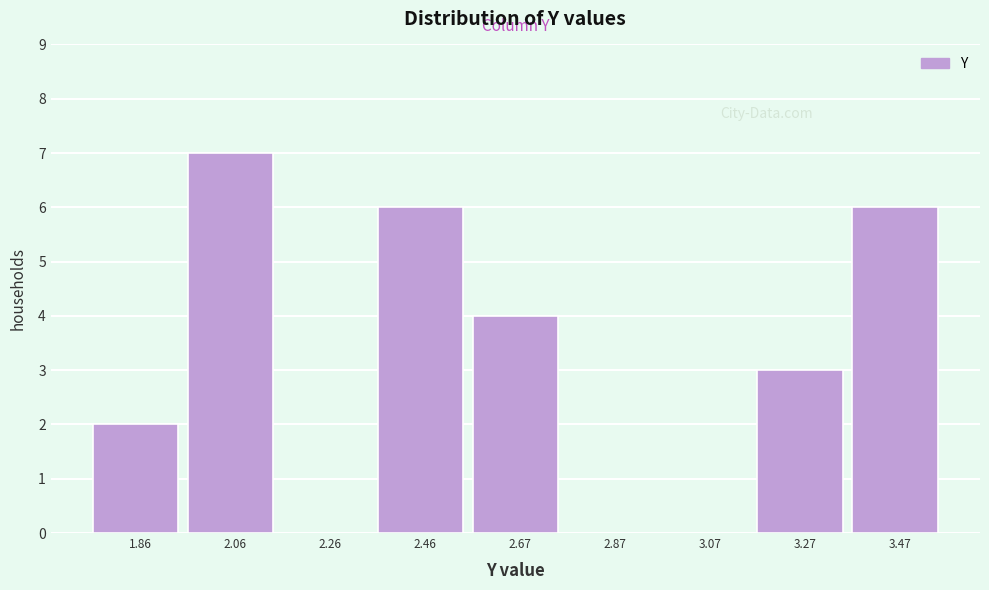

Reading left to right, list every bar in this chart as the range it spans on the x-axis followed by its height. Neither the bar edges nor the heights are printed on the chart, so give them approximately, as read against the axes.

1.75 to 1.95: 2
1.95 to 2.15: 7
2.15 to 2.35: 0
2.35 to 2.55: 6
2.55 to 2.75: 4
2.75 to 2.95: 0
2.95 to 3.15: 0
3.15 to 3.35: 3
3.35 to 3.55: 6